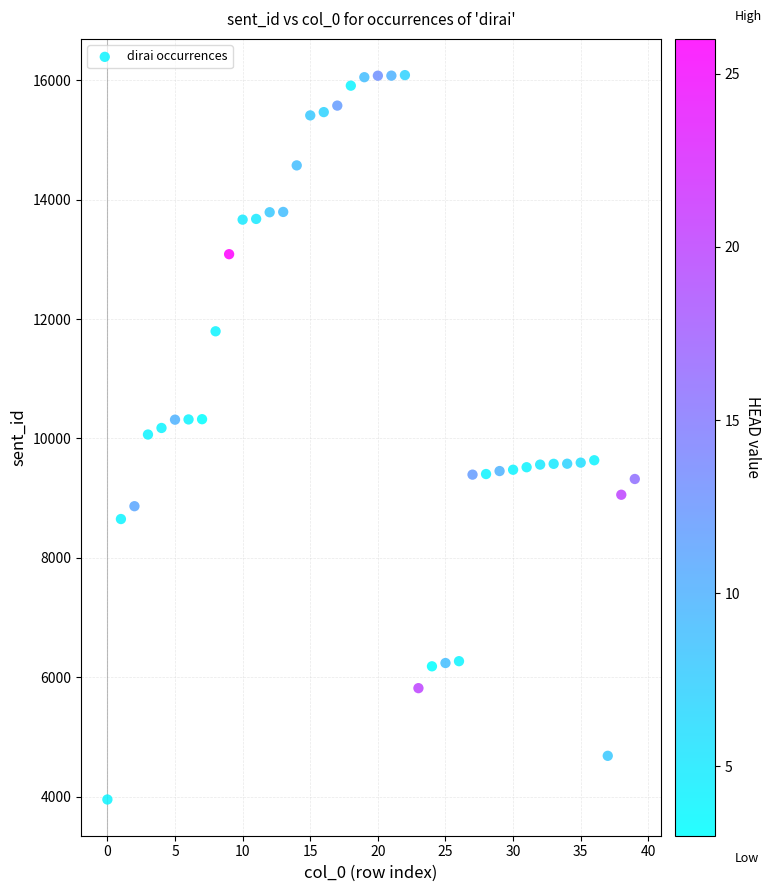

What is the range of Y values (max minus min)?

12139